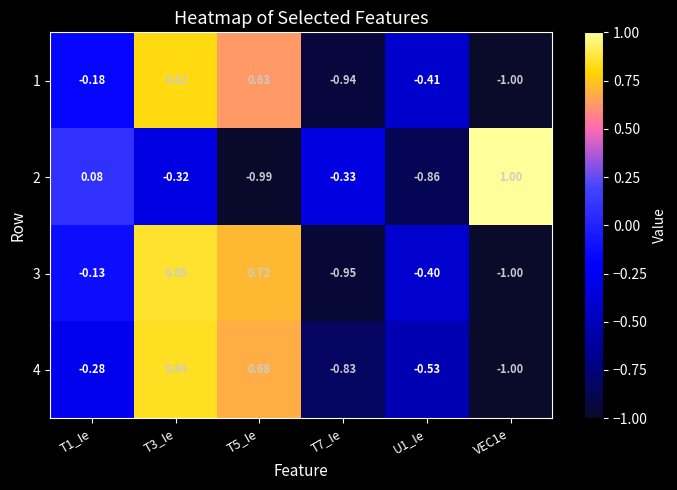

Is the value of 4 at T1_Ie greater than the value of 1 at U1_Ie?

Yes